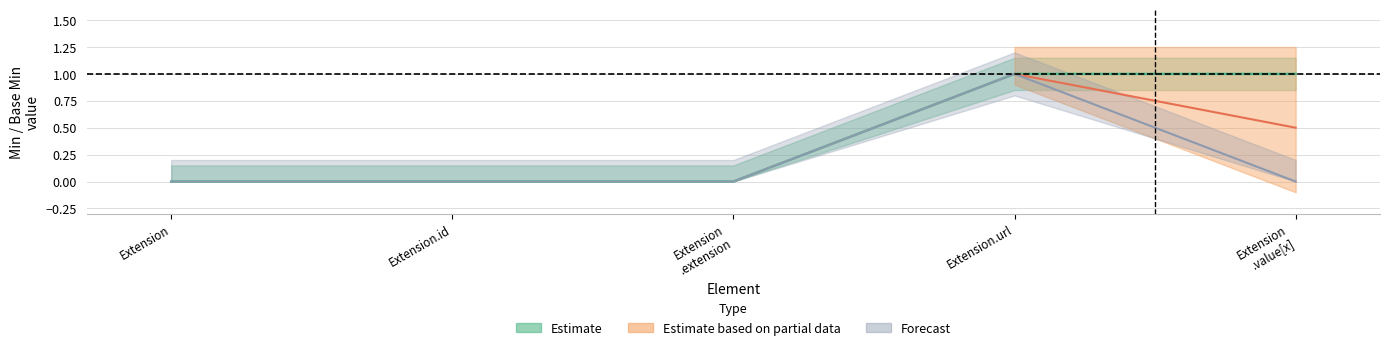

True or false: Estimate_upper has more than 0 points higher than both neighbors.

False